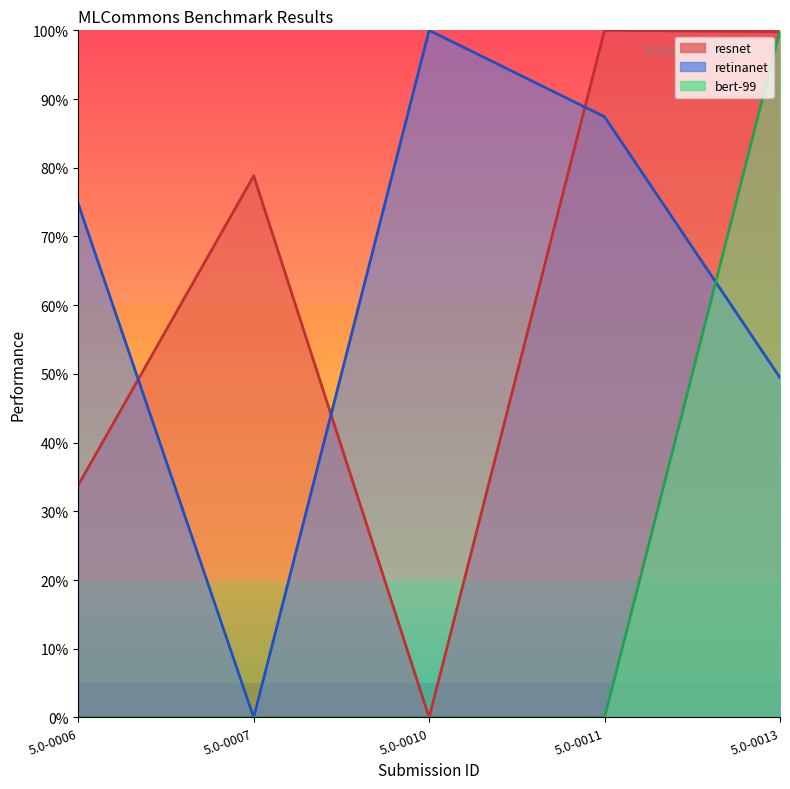

How many intersections are there between retinanet and bert-99?

1